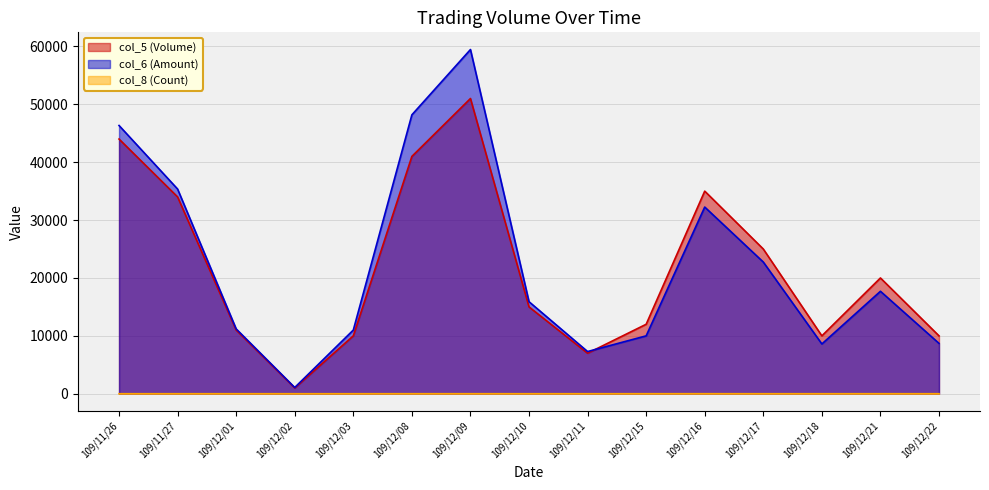

Which has a higher value, 109/11/26 or 109/12/21?

109/11/26